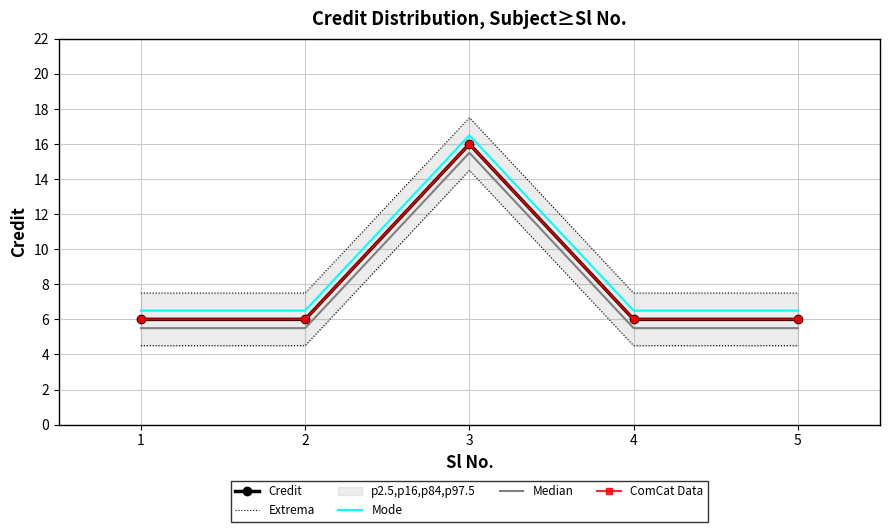

The value of Extrema at 1 is 12.1. True or false?

False